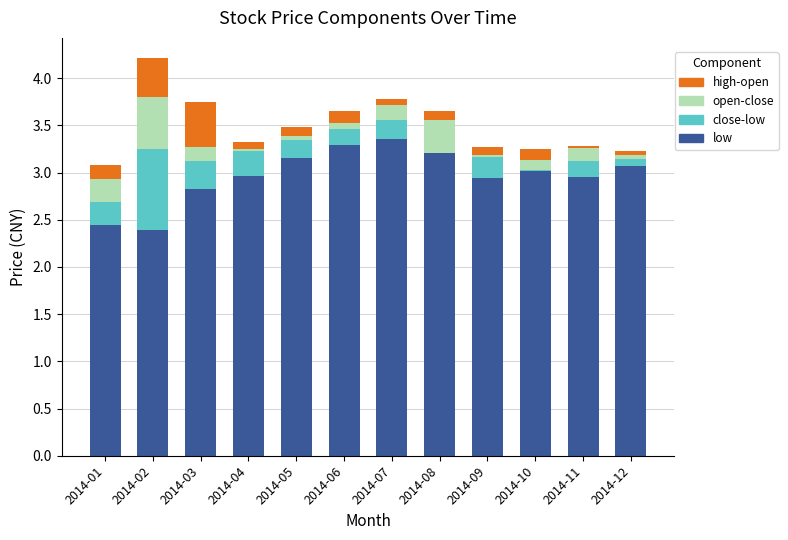

What is the total value across all series at 2014-03?

3.7